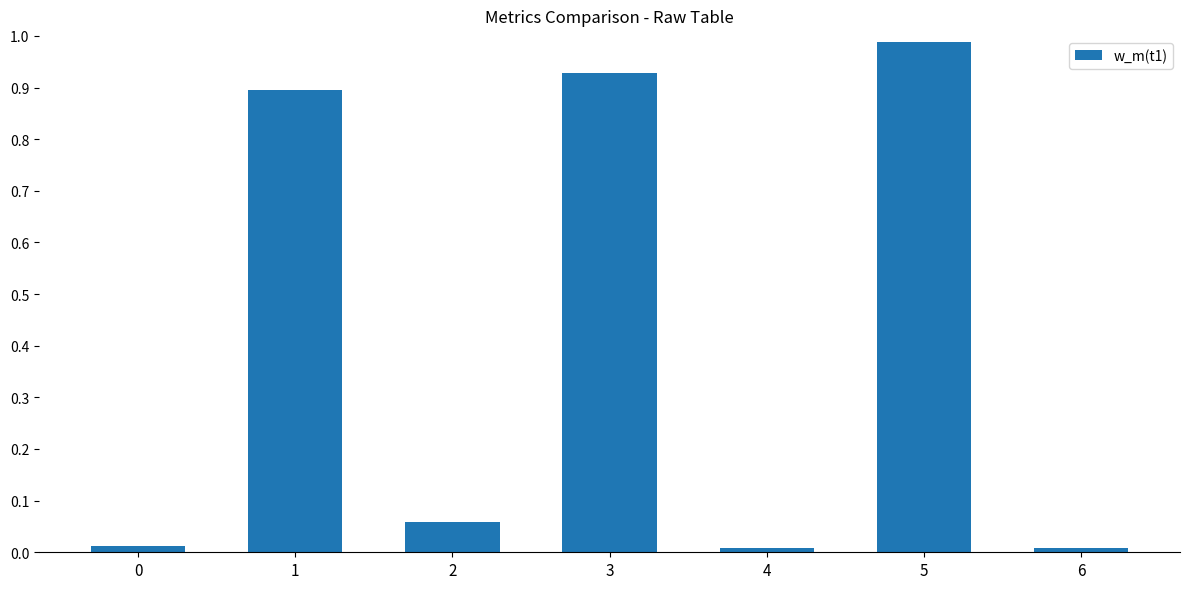

How many data points does each series have?

7